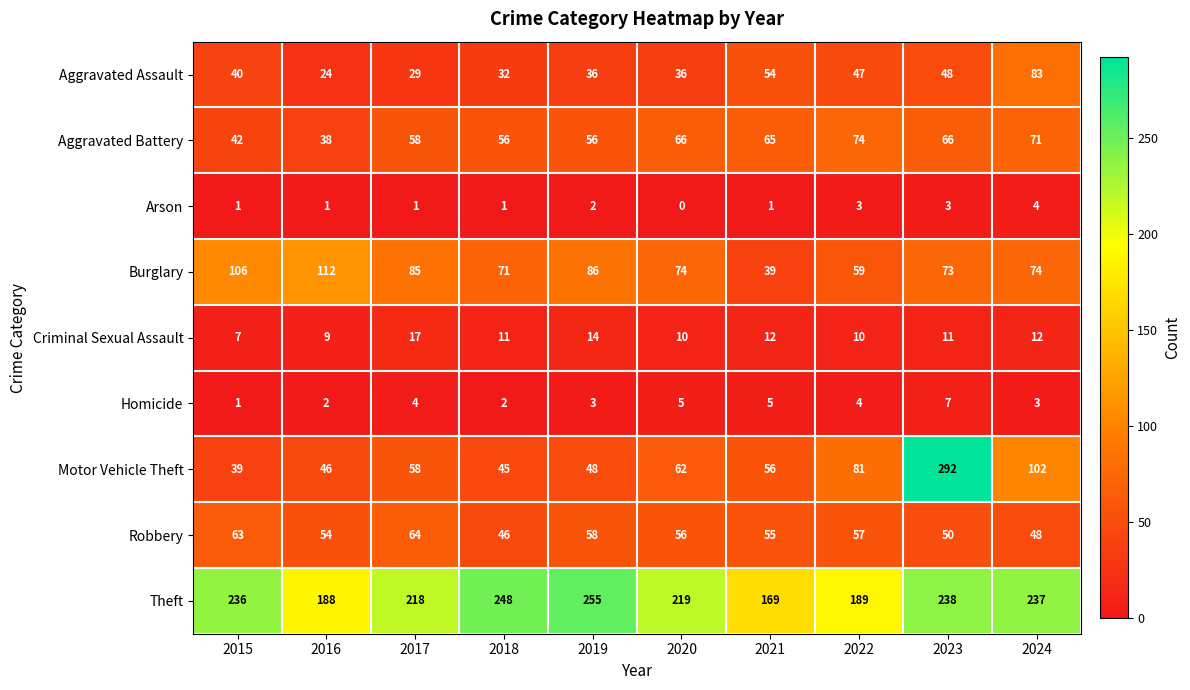

What is the spread (max minus min) of values at 2018?

247